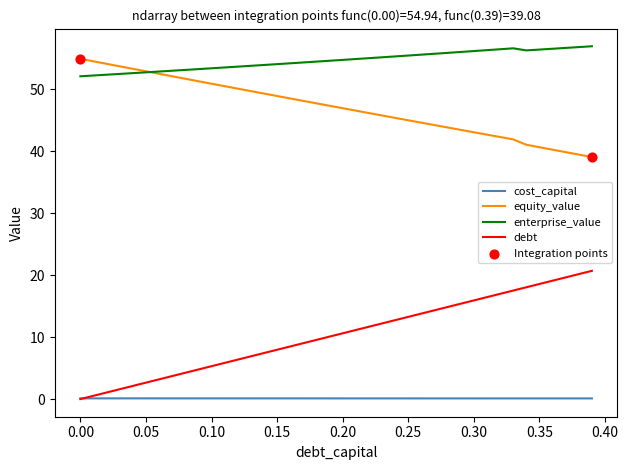

What is the maximum value for equity_value?

54.9